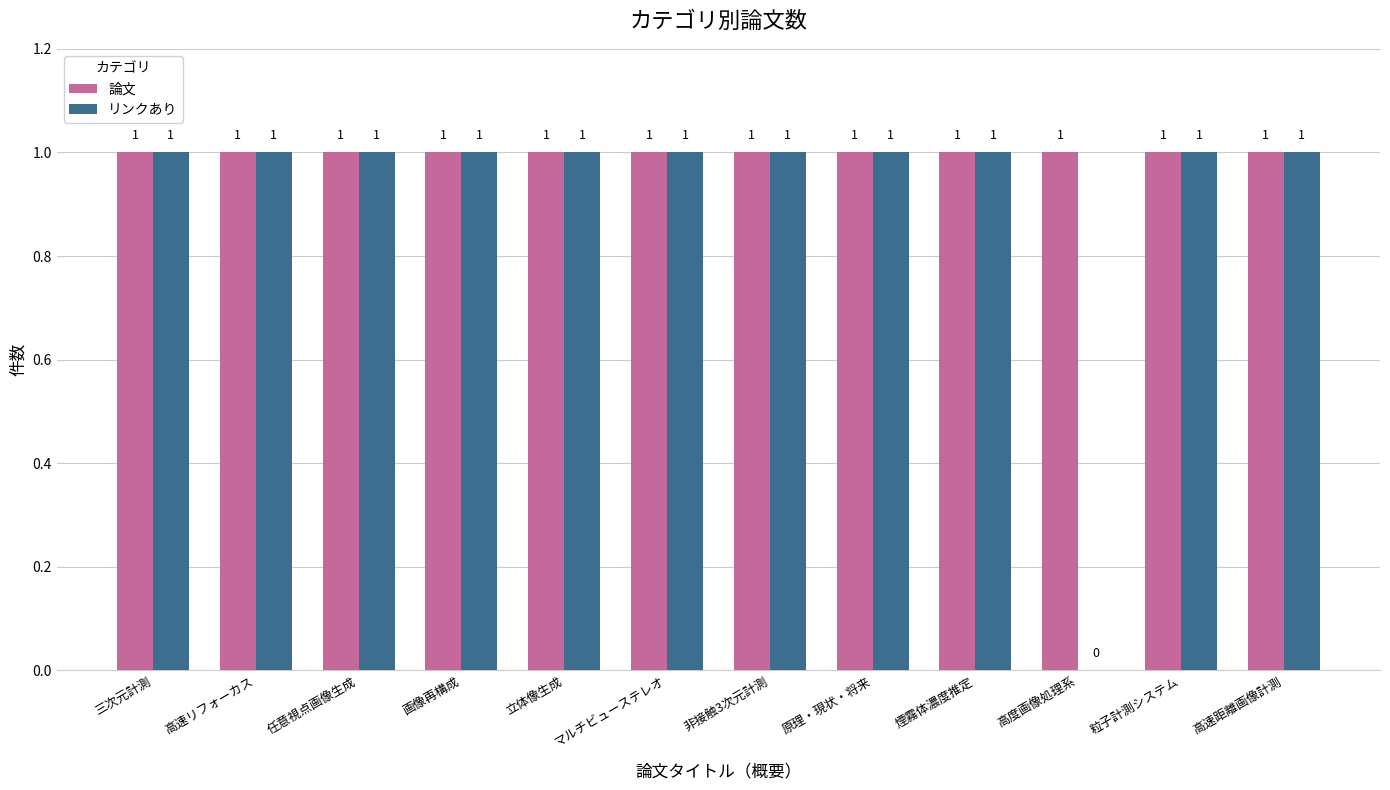

Which series has the largest total across all categories?

論文